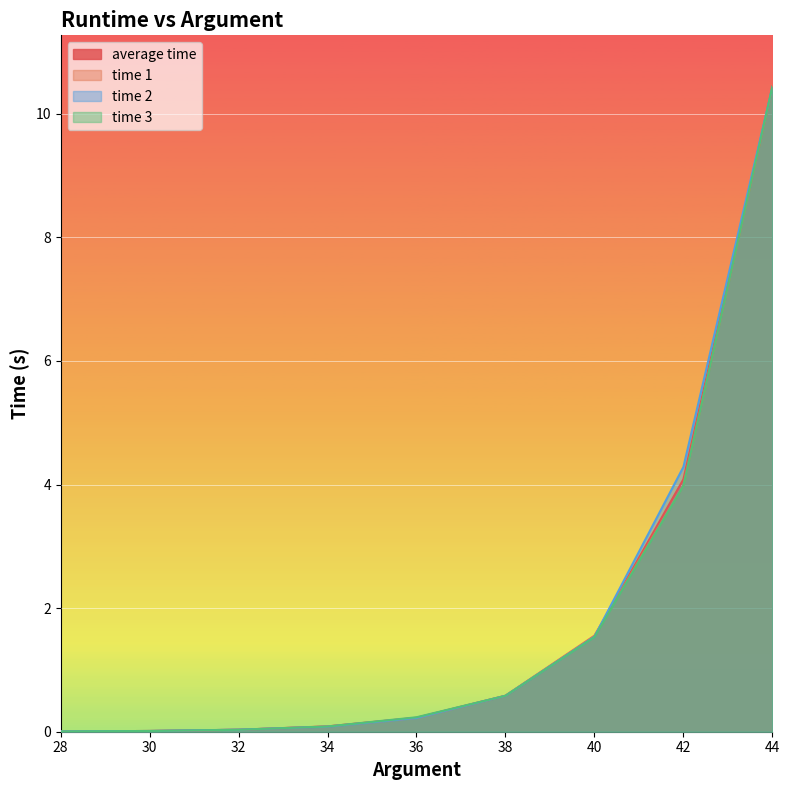

True or false: time 1 has a value of 0.0 at 28.

False